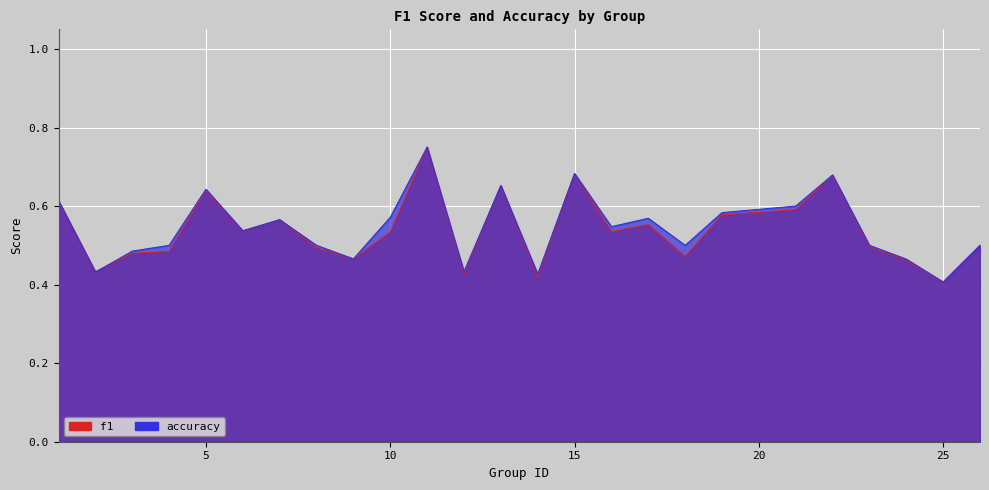

Which series changed the most between 11 and 22?

f1